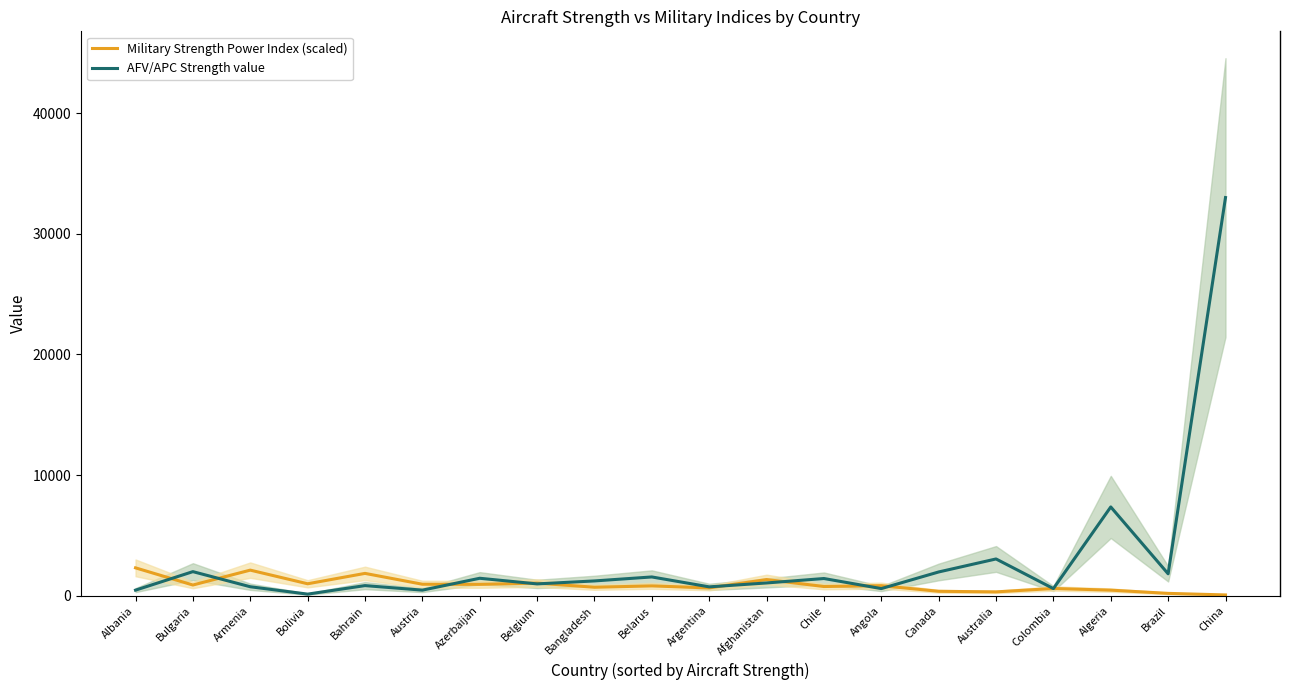

The Military Strength Power Index (scaled) series shows 163.2 at Algeria. True or false?

False